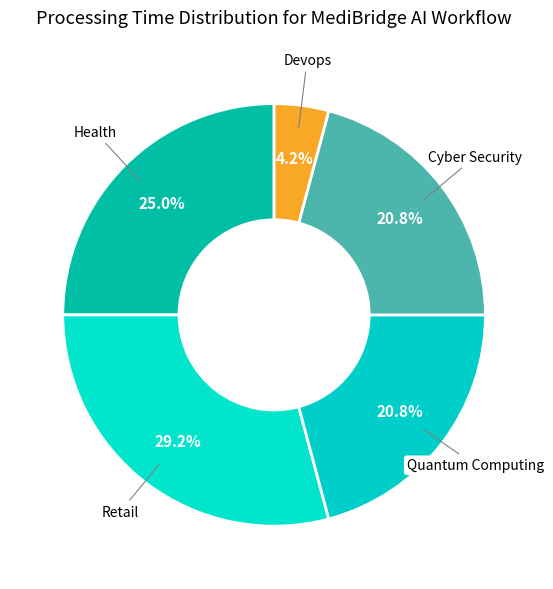

To the nearest percent, what is the difference between the largest and smallest slice percentages?

25%